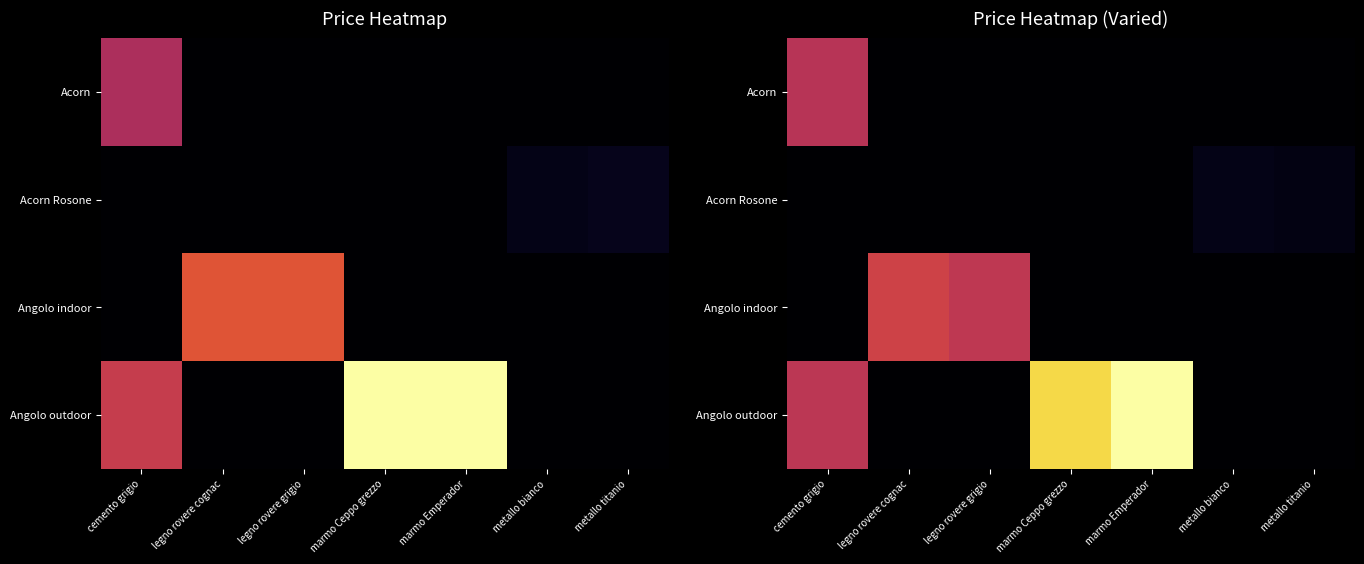

True or false: Acorn Rosone has a value of 0.0 at legno rovere grigio.

True